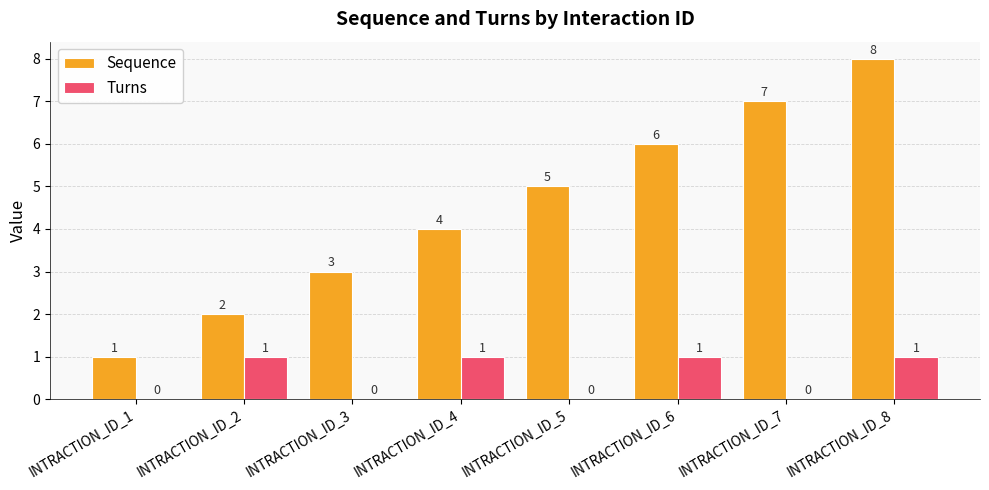

Reading right to left, what are all the values shown in this chart?

Sequence: 8	7	6	5	4	3	2	1
Turns: 1	0	1	0	1	0	1	0